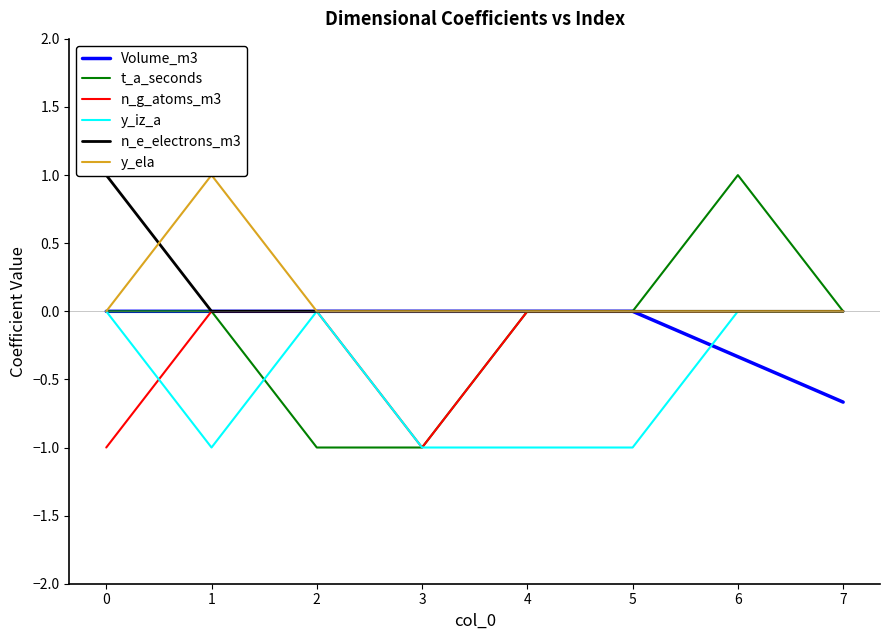

What is the total value across all series at 3?

-3.0